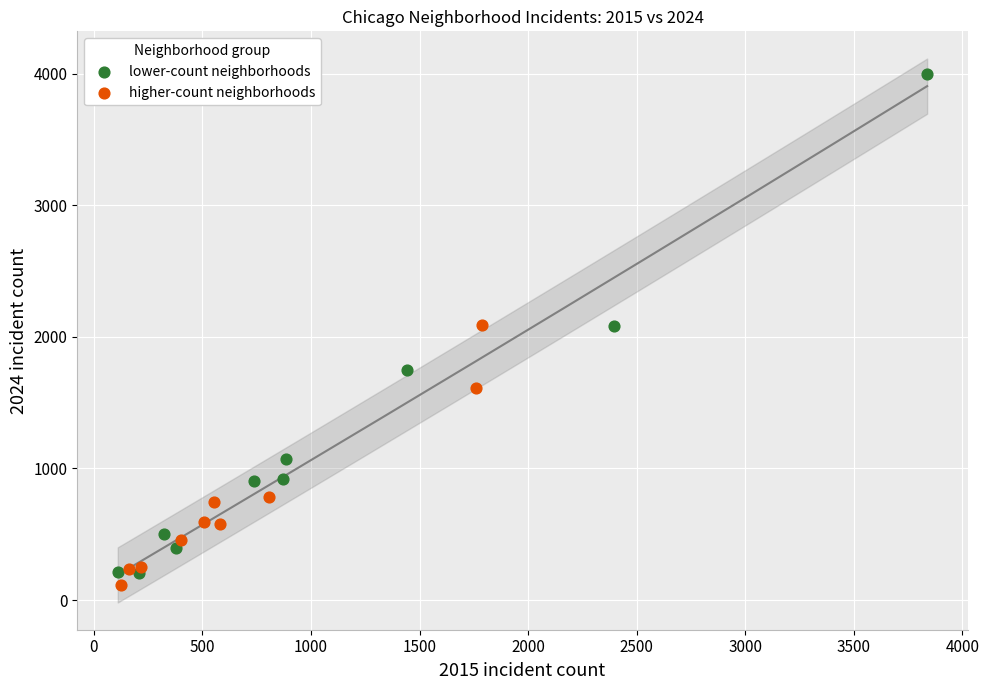

Which series contains the highest Y value?

lower-count neighborhoods